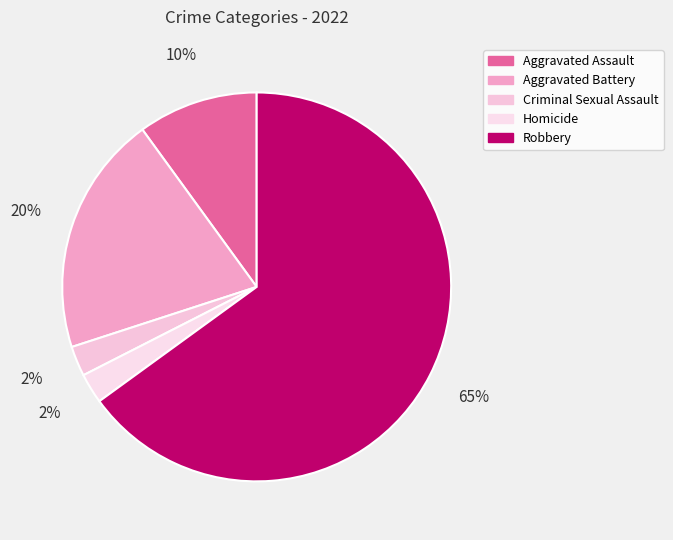

True or false: Aggravated Battery accounts for 11% of the total.

False